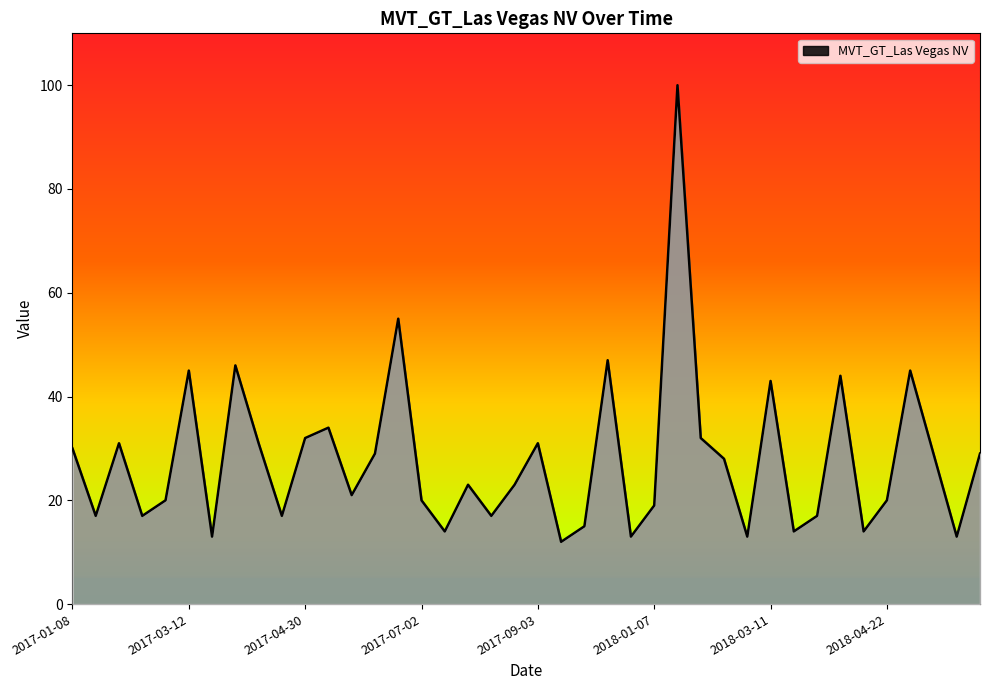

Reading right to left, transcribe all the data shown in this chart.

29	13	29	45	20	14	44	17	14	43	13	28	32	100	19	13	47	15	12	31	23	17	23	14	20	55	29	21	34	32	17	31	46	13	45	20	17	31	17	30